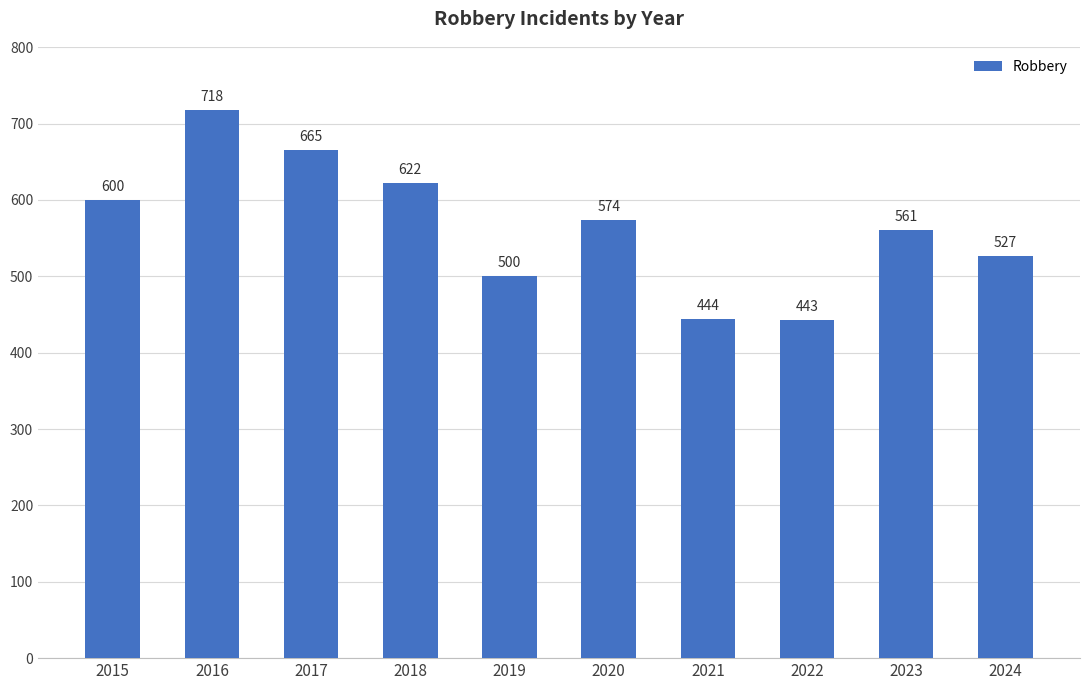

Count the number of data series in this chart.

1